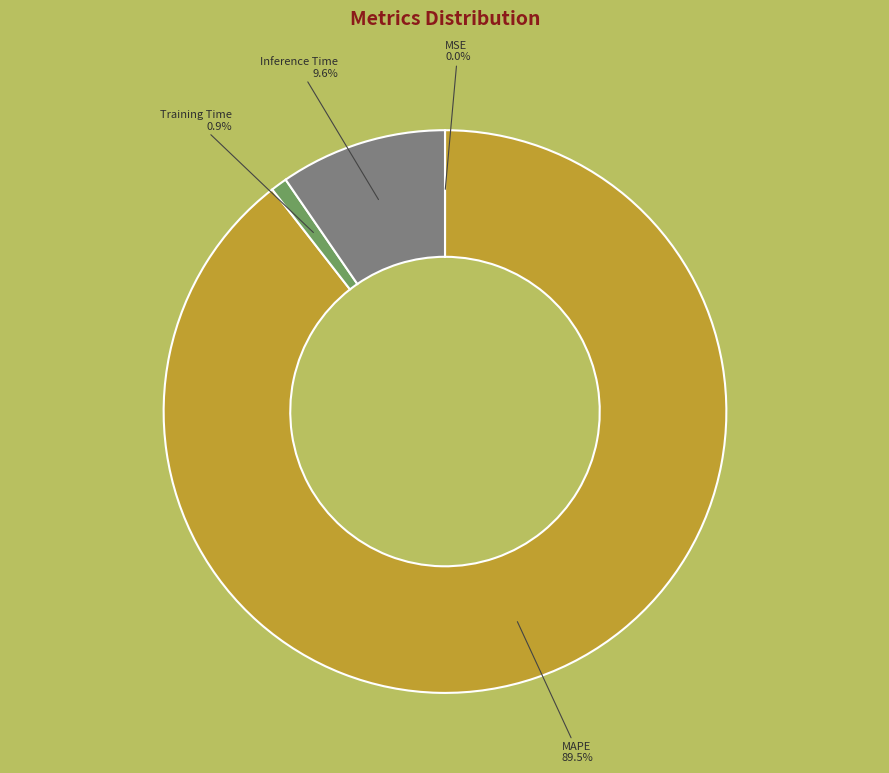

Does any single category account for the majority?

Yes